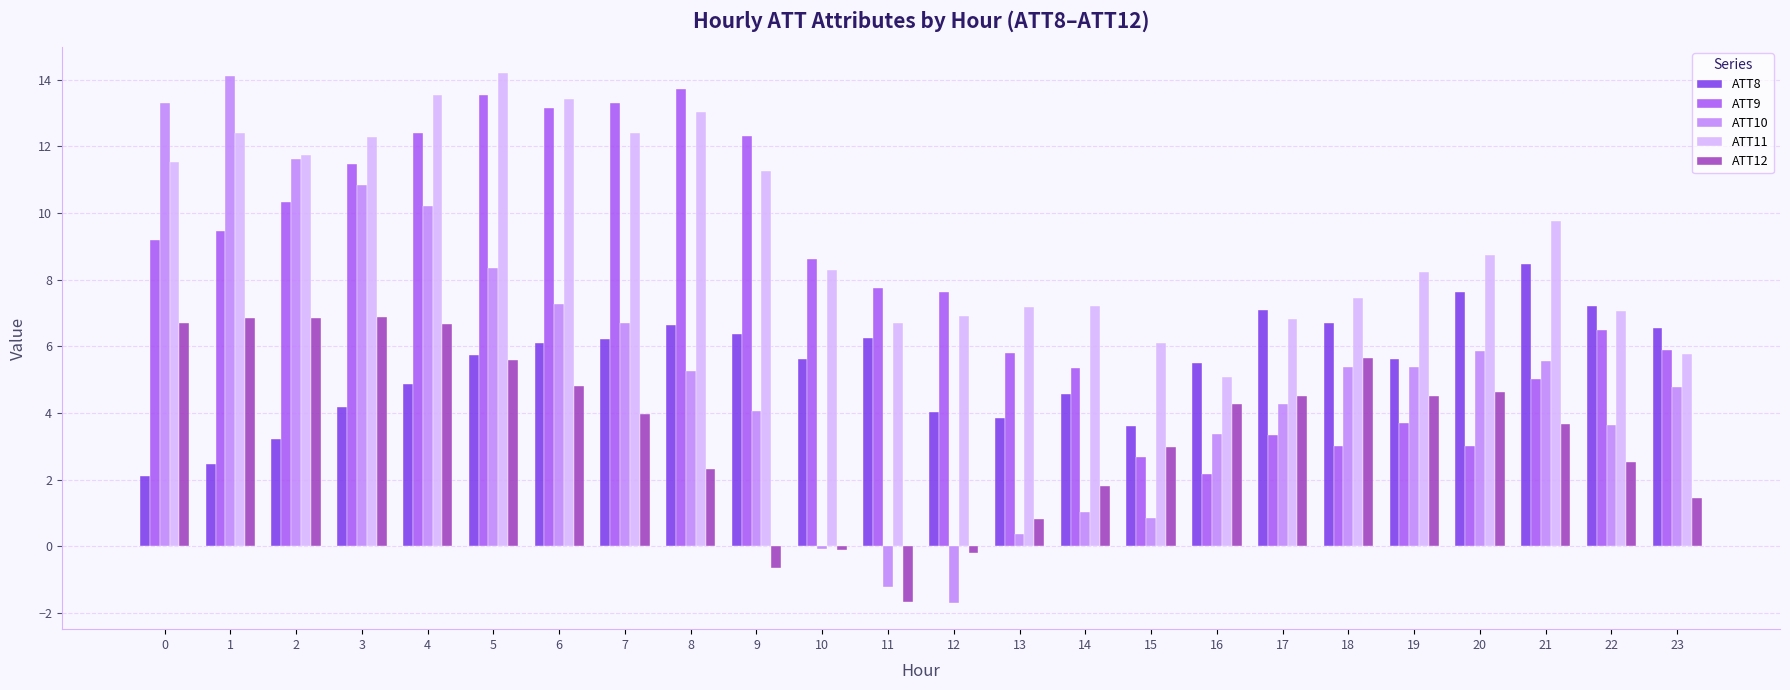

At how many categories does at least one series exceed 8?

14